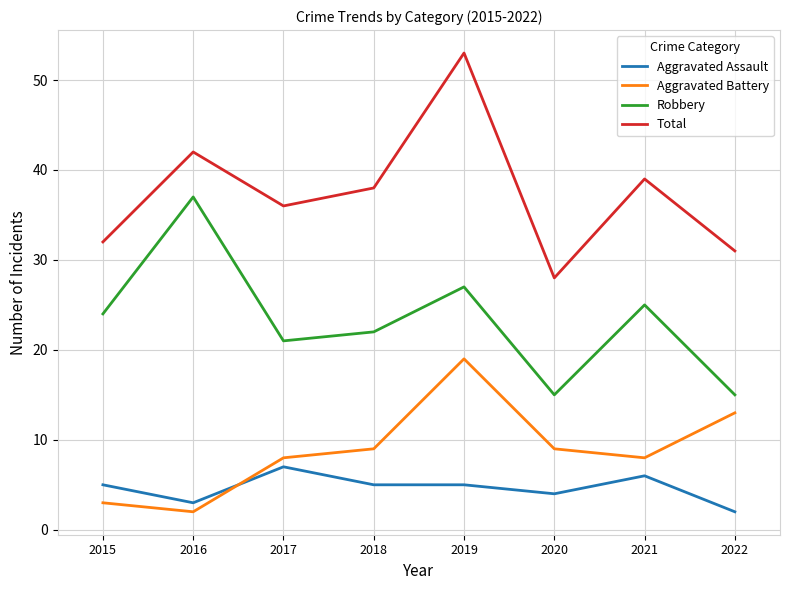

Is the value of Aggravated Battery at 2022 greater than the value of Robbery at 2019?

No